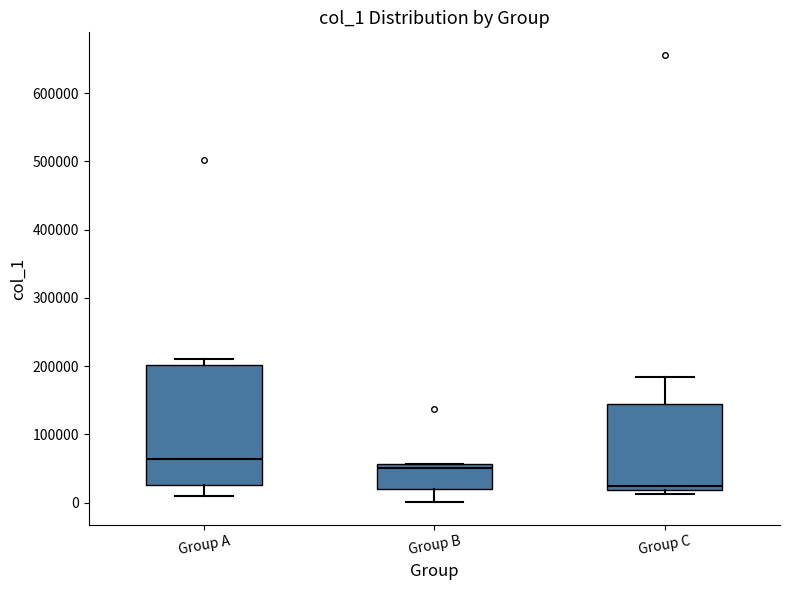

Where is the lower edge of the box for Group A on the y-axis? The values are not printed on the chart, so give them approximately, as read against the axis.

30000